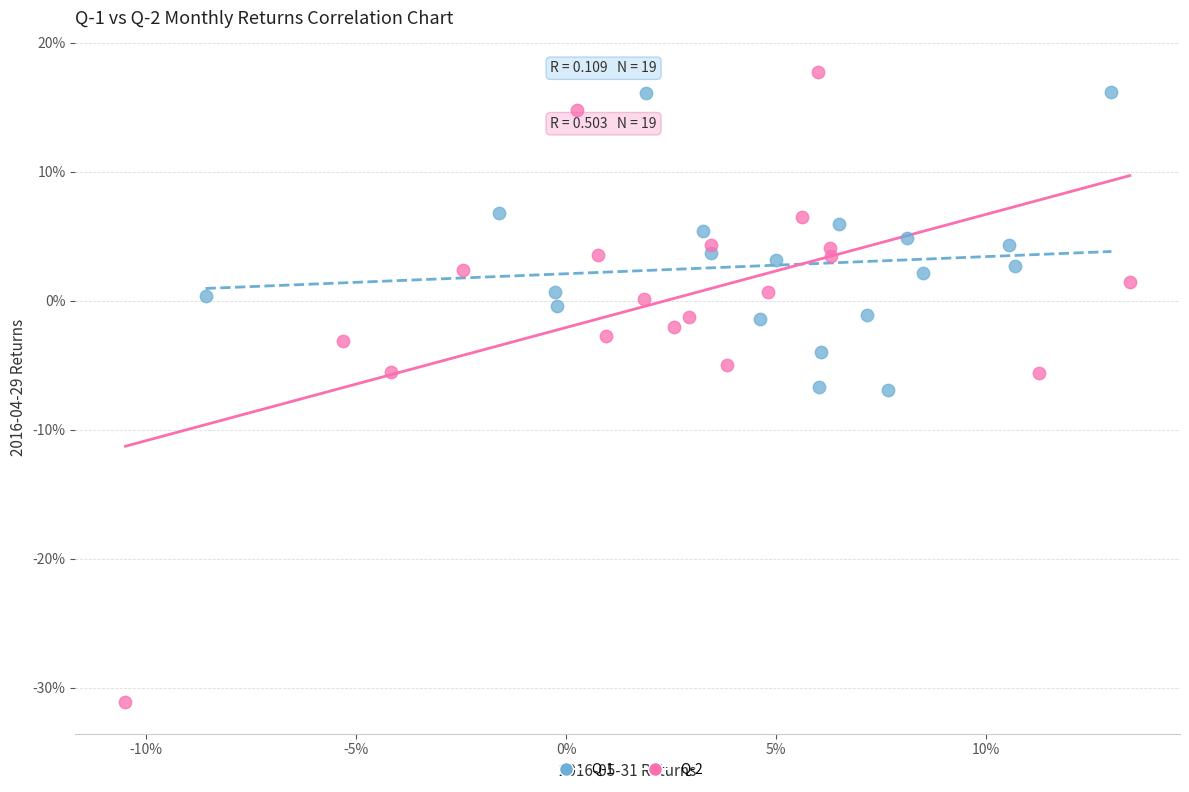

What are all the series names shown in the legend?

Q-1, Q-2